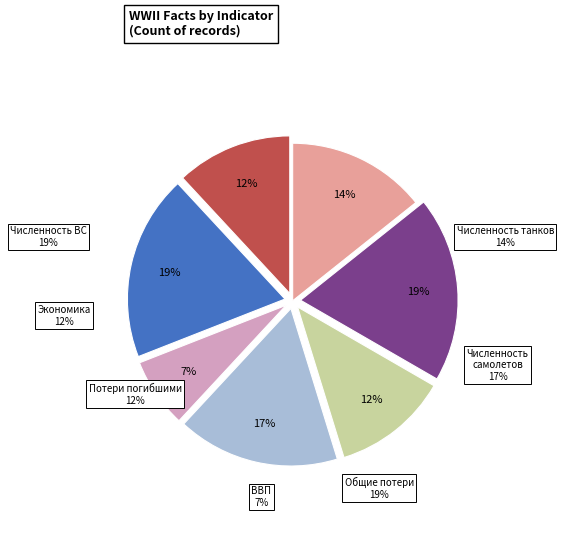

How many slices are in this pie chart?

7